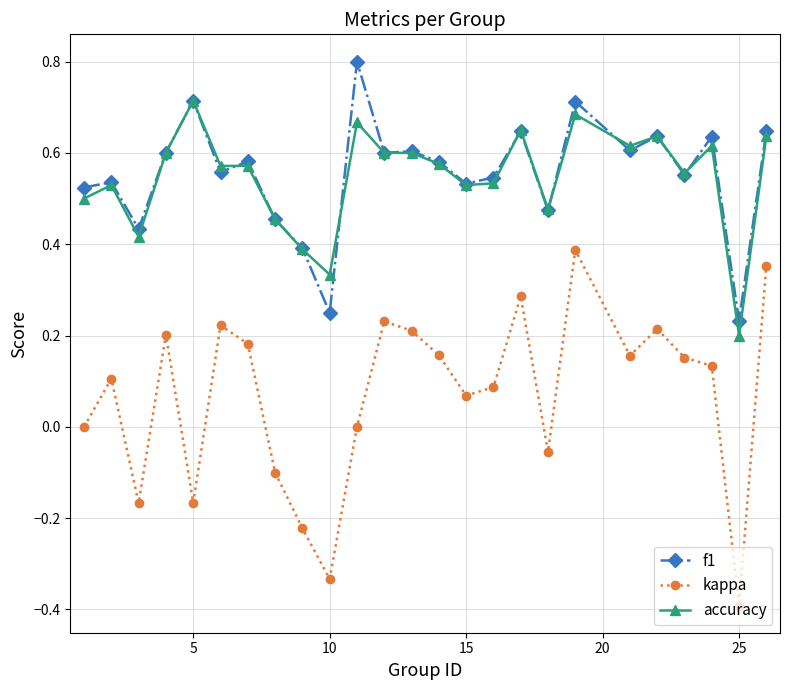

Which series has the largest range (max minus min)?

kappa